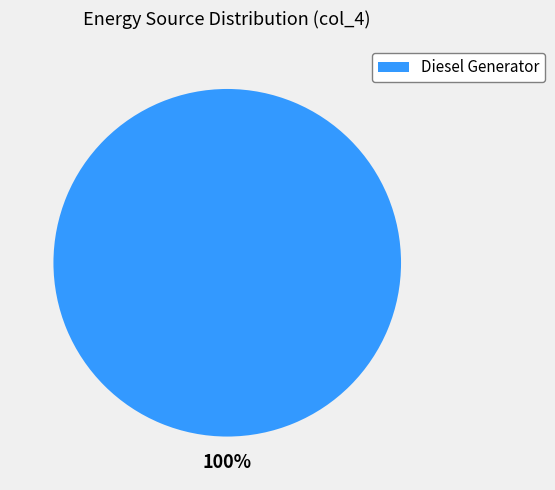

Count the number of slices in the pie.

1